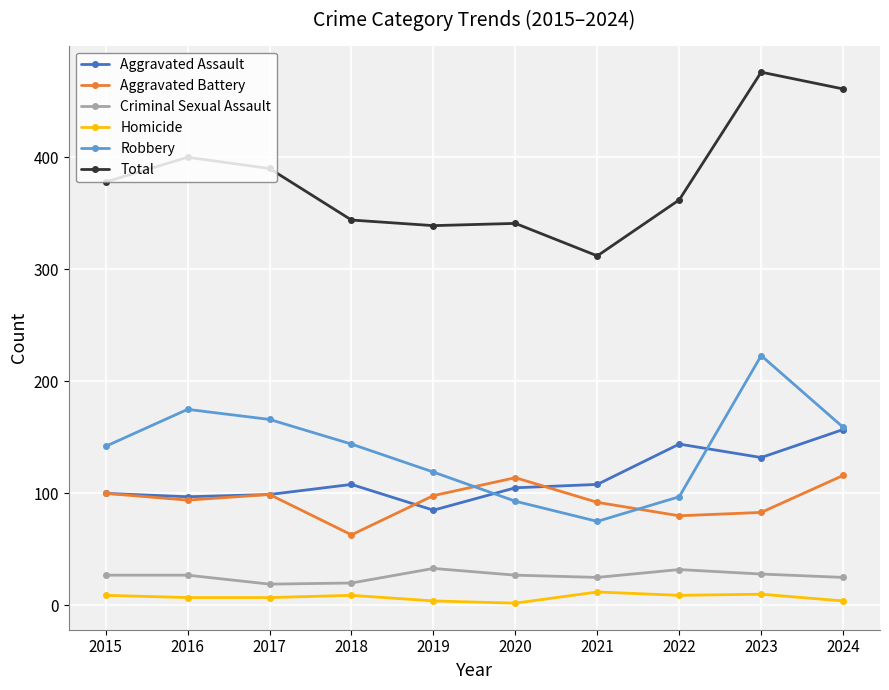

True or false: Total has a value of 341 at 2020.

True